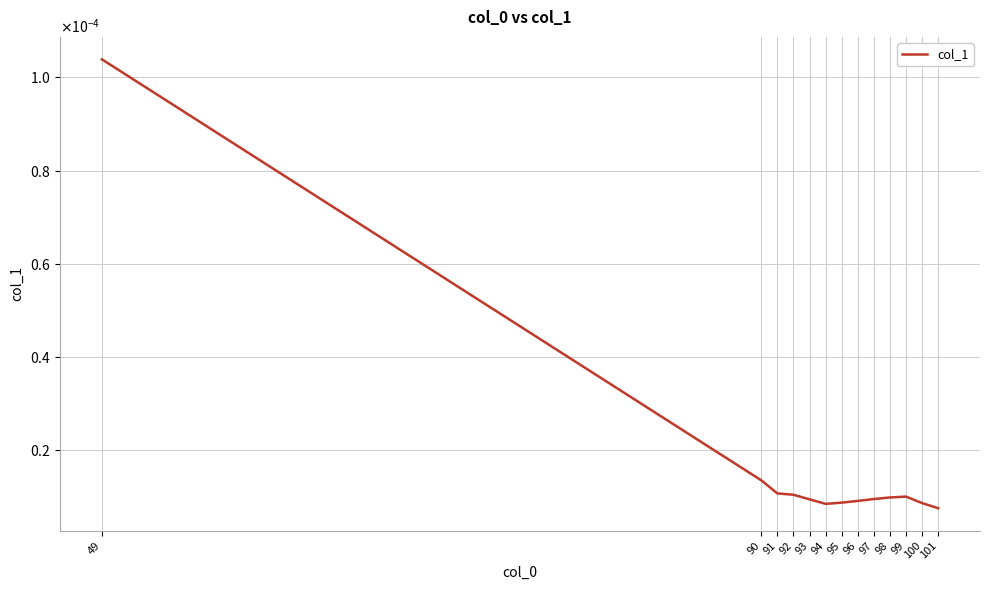

At which category does the chart reach its minimum across all series?

101